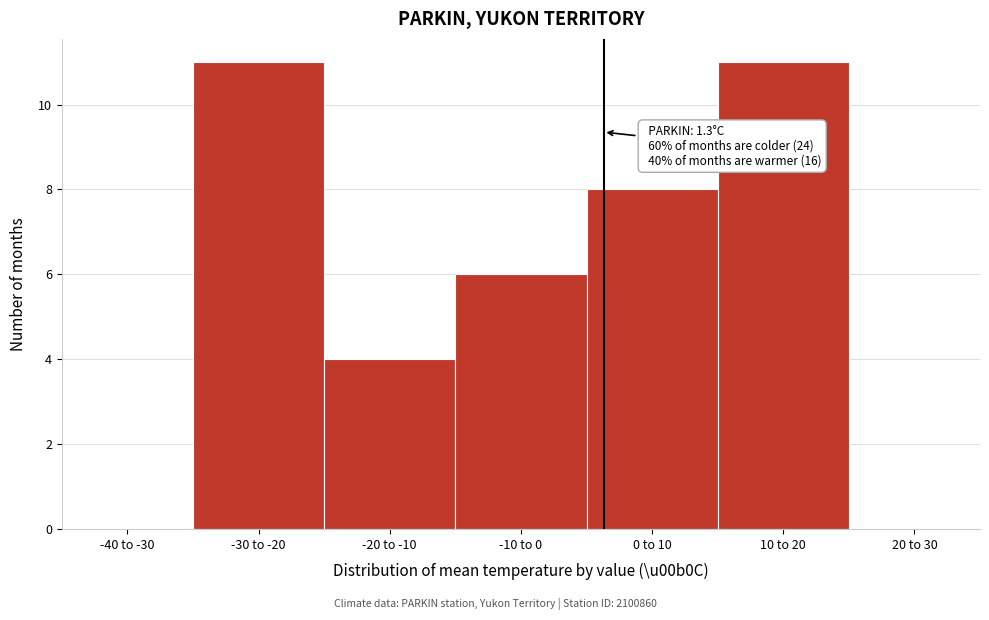

Reading left to right, transcribe all the data shown in this chart.

-40 to -30=0	-30 to -20=11	-20 to -10=4	-10 to 0=6	0 to 10=8	10 to 20=11	20 to 30=0